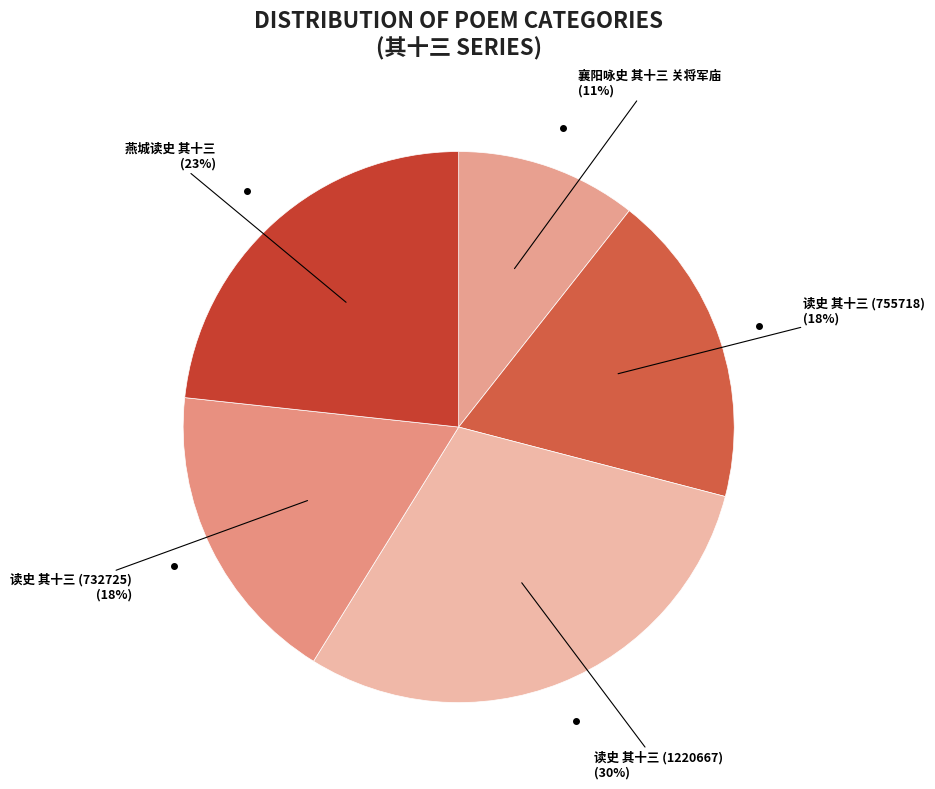

Count the number of slices in the pie.

5